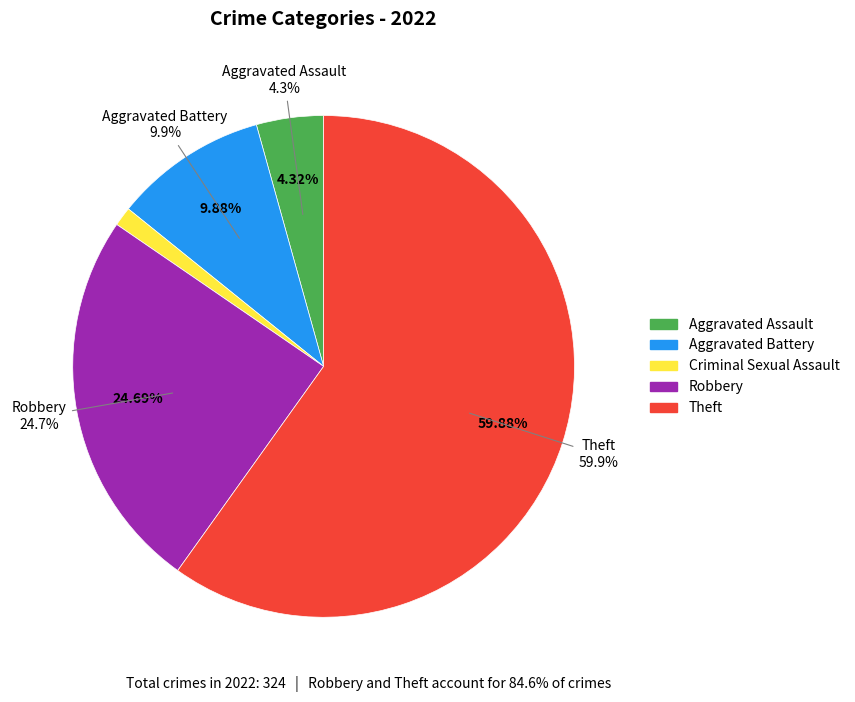

True or false: Theft accounts for 60% of the total.

True